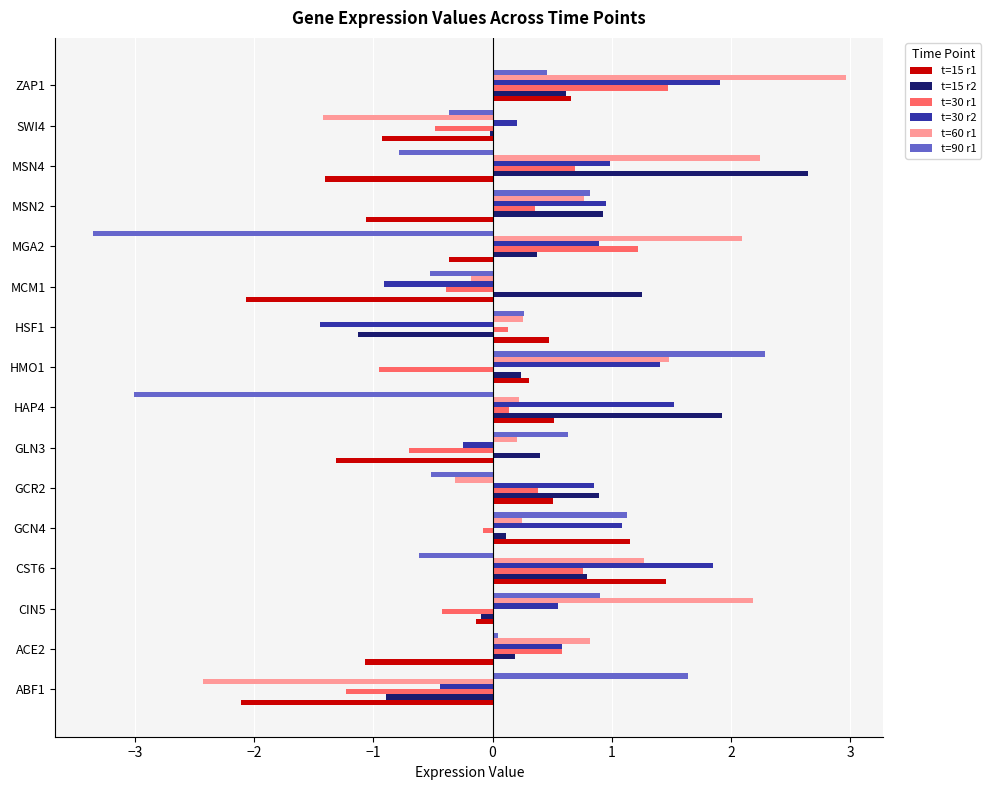

What is the spread (max minus min) of values at MGA2?

5.4